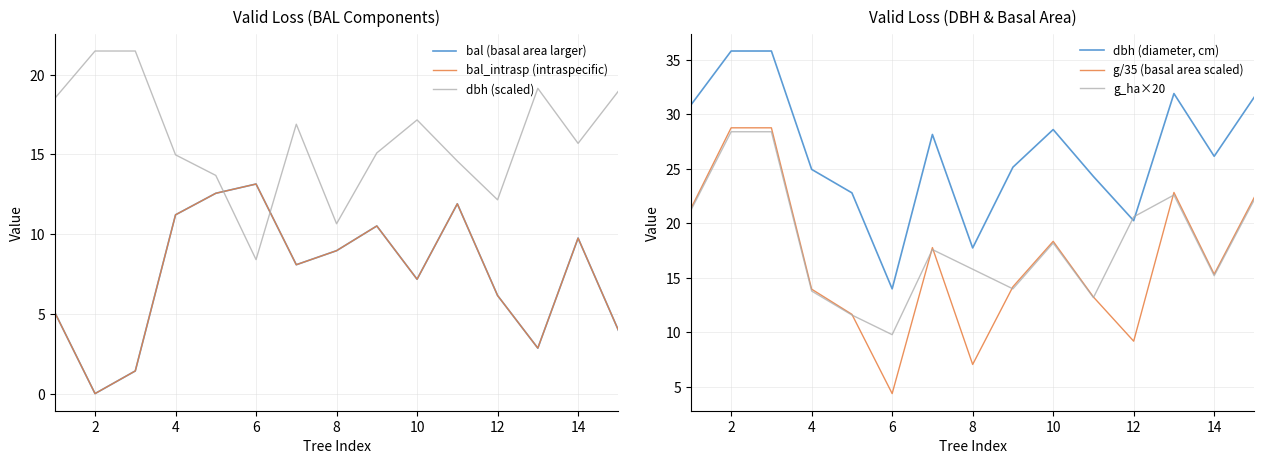

What is the difference between the g_ha×20 values at 6 and 2?

18.6